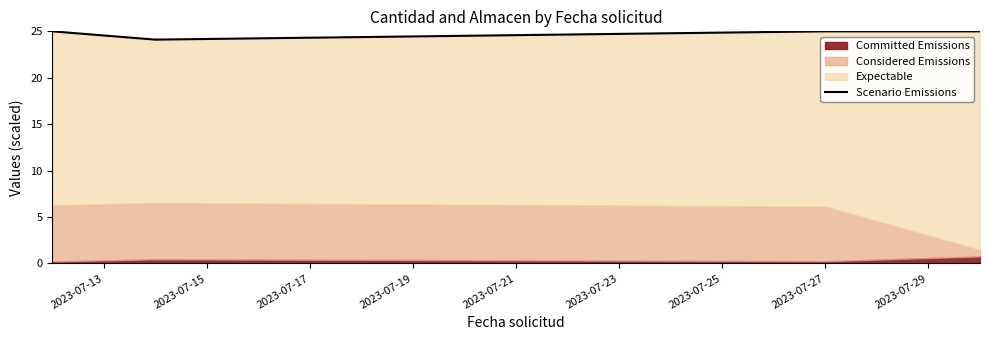

Approximately how many times larger is the value at 2023-07-19 compared to 2023-07-13?

1.0